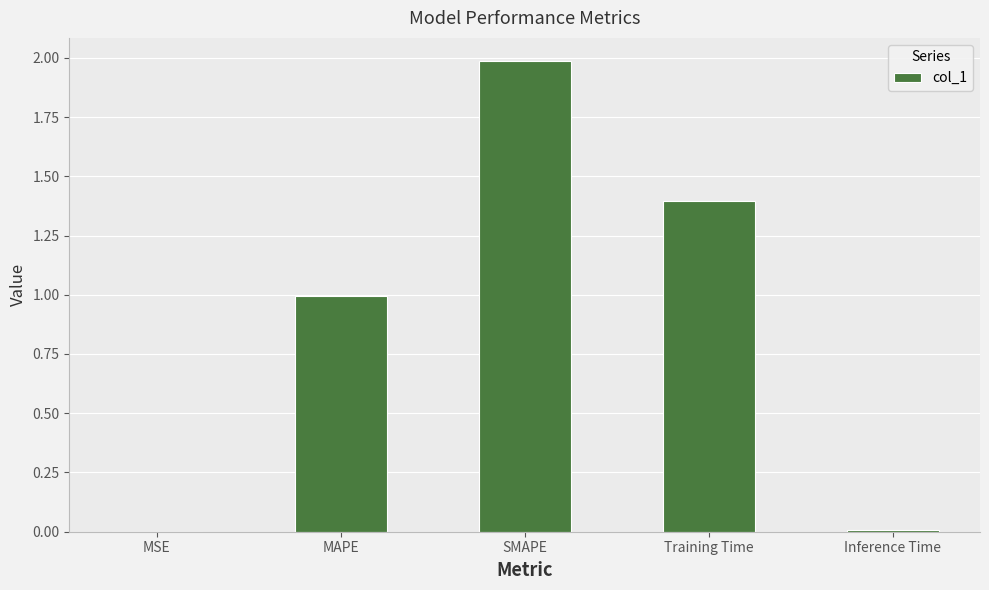

Which has a higher value, SMAPE or MAPE?

SMAPE